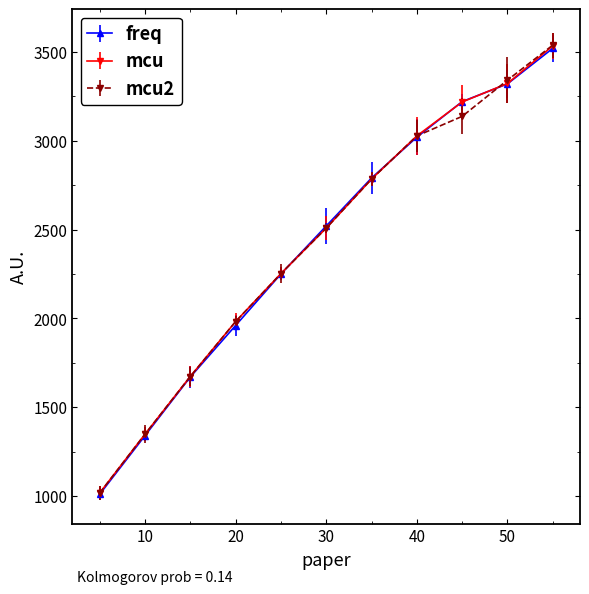

At how many categories does at least one series exceed 2986?

4